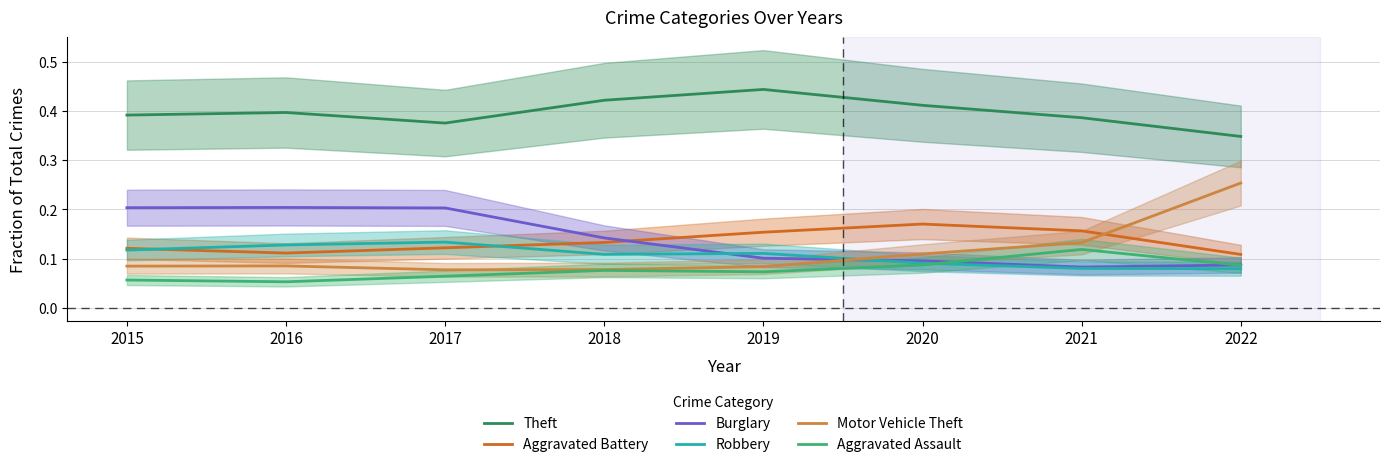

Between 2017 and 2022, which series saw the biggest shift?

Motor Vehicle Theft